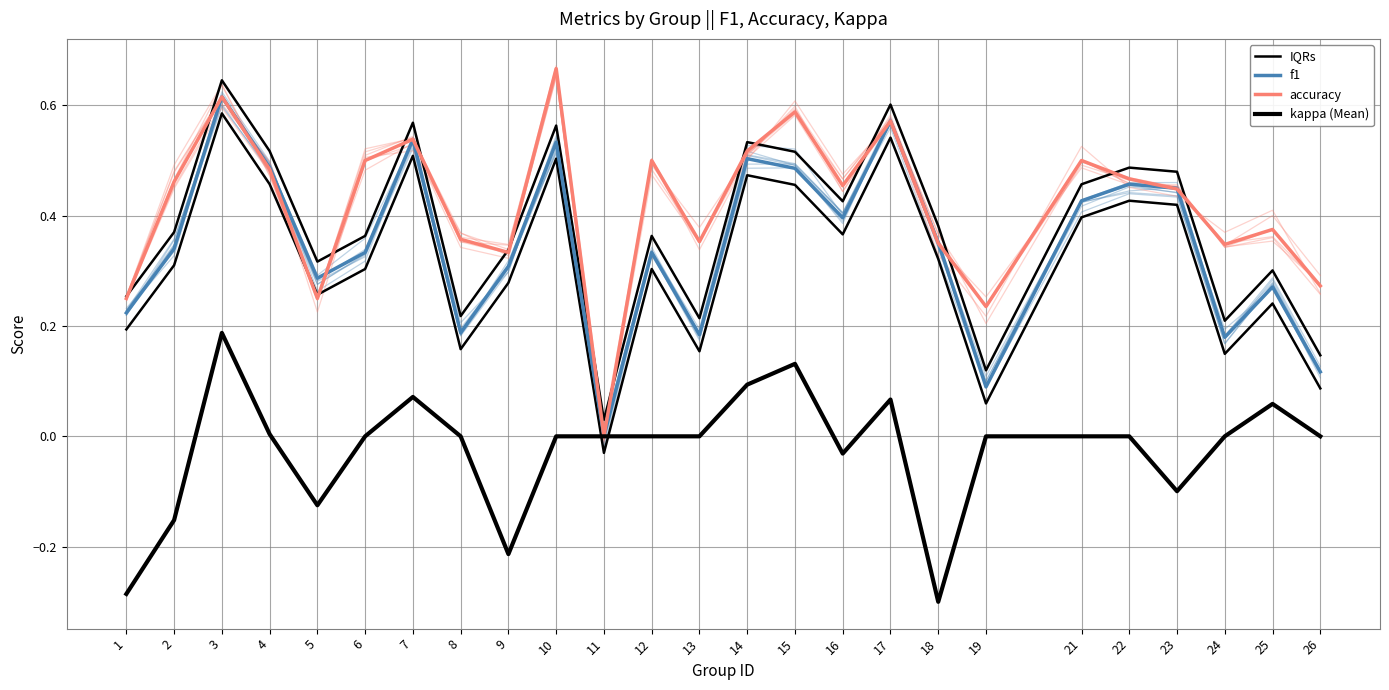

Which series changed the most between 4 and 13?

IQRs